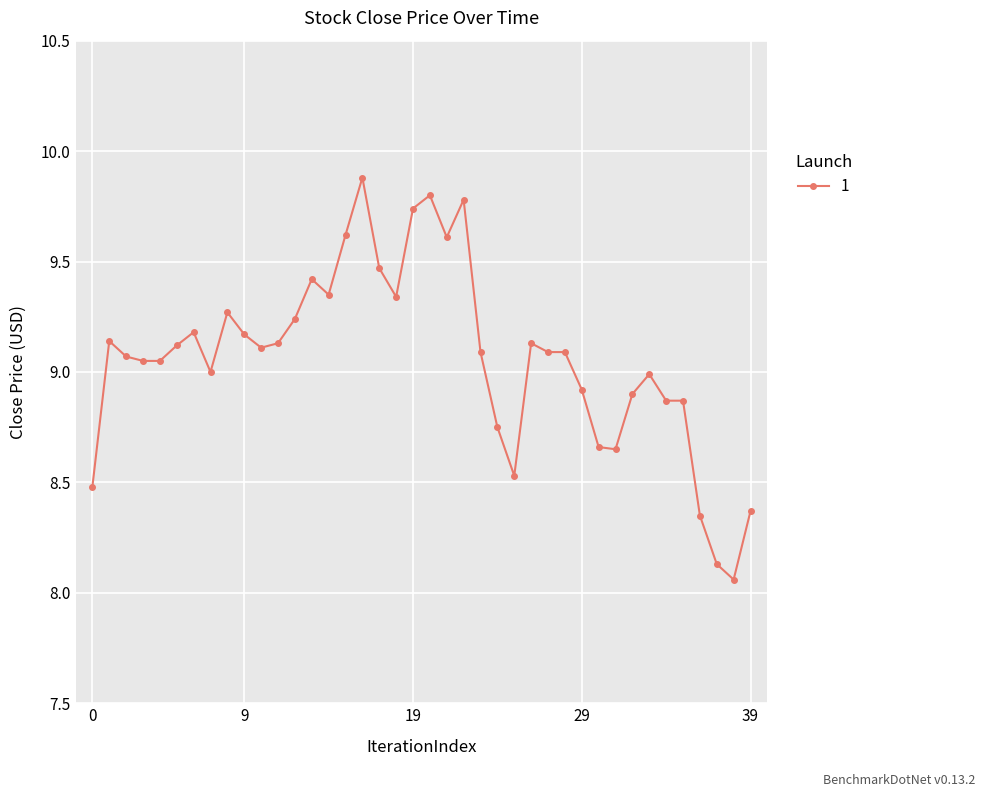

How many categories are shown in the chart?

40